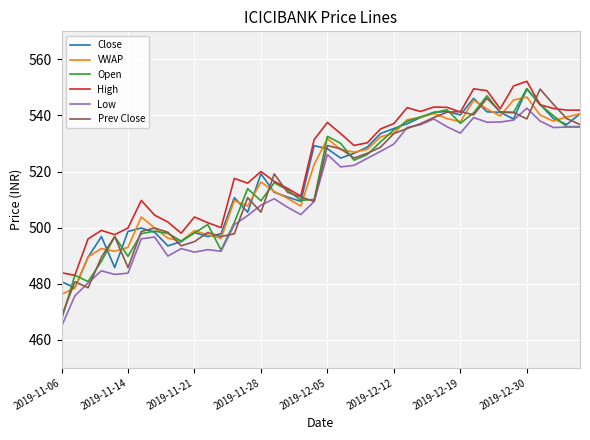

What is the smallest value displayed?

464.8